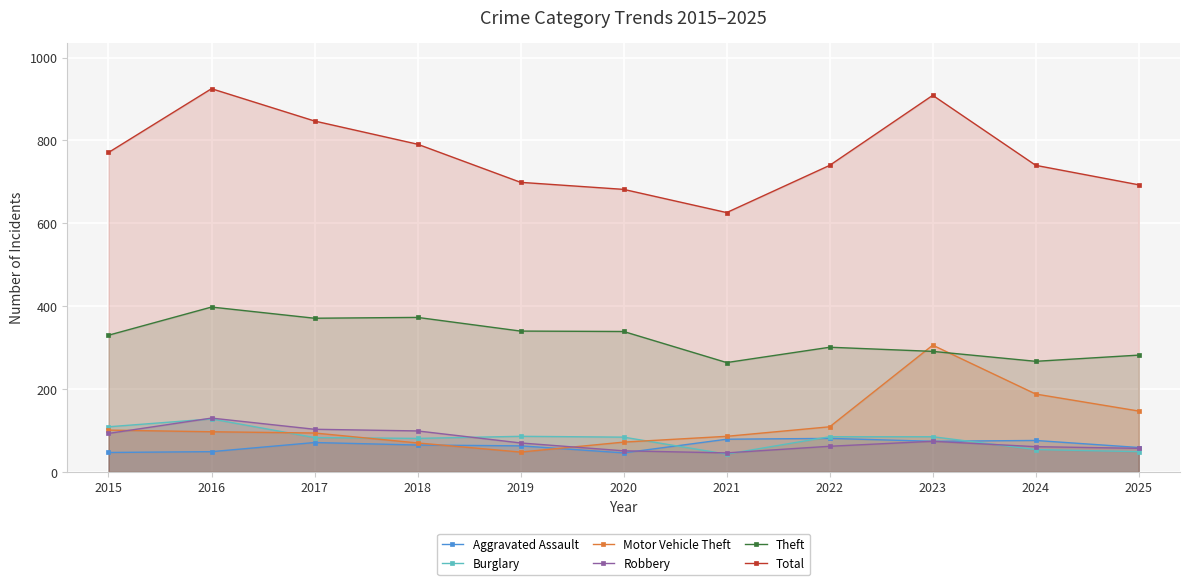

What is the minimum value for Aggravated Assault?

46